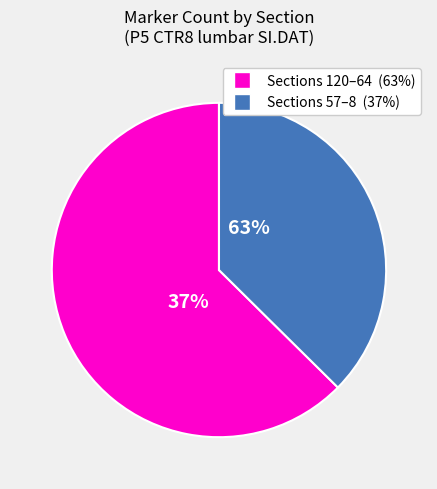

Between Sections 57–8 and Sections 120–64, which is larger?

Sections 120–64